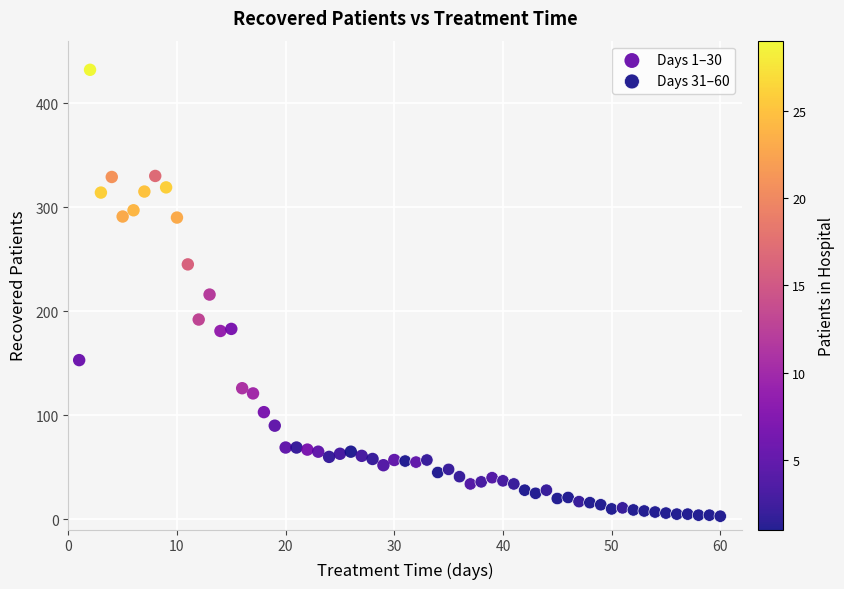

Which series has the largest Y range (max minus min)?

Days 1–30